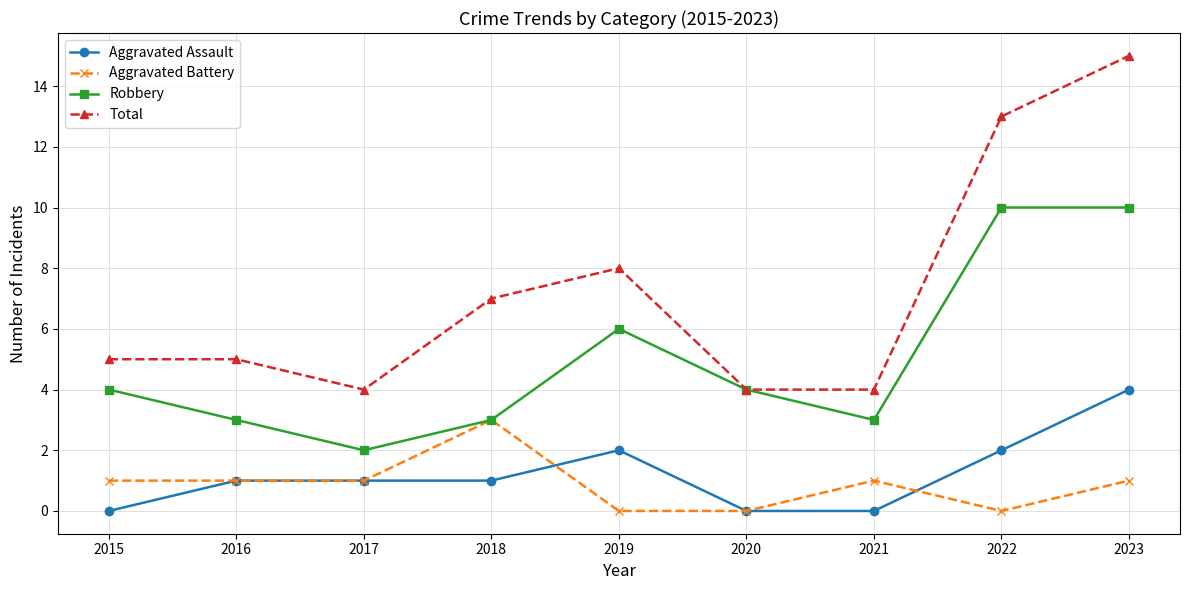

True or false: Robbery and Aggravated Assault cross at least once.

False